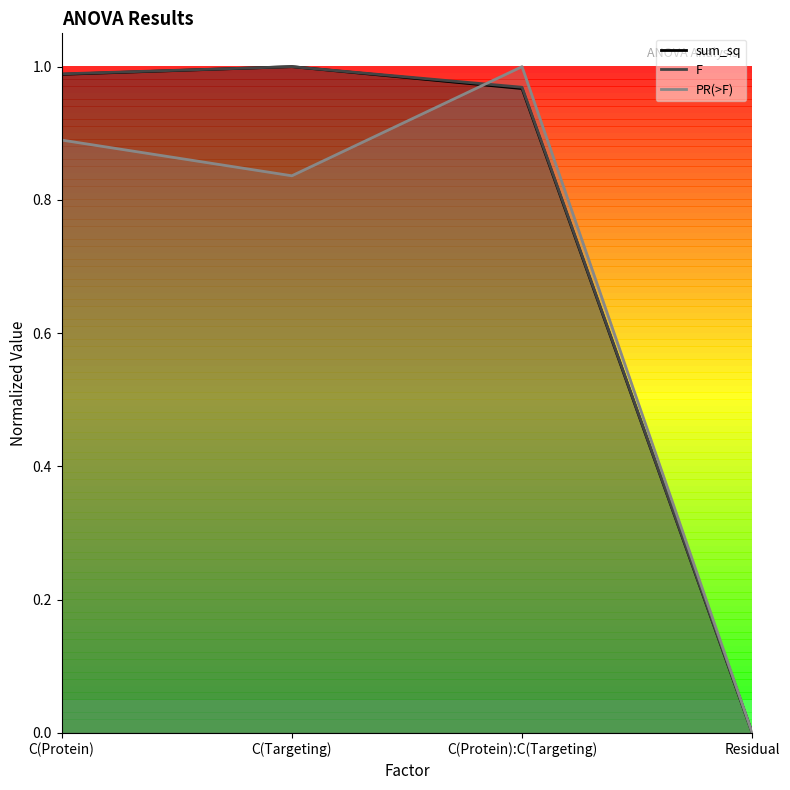

Is it true that PR(>F) equals 0.8 at C(Targeting)?

True